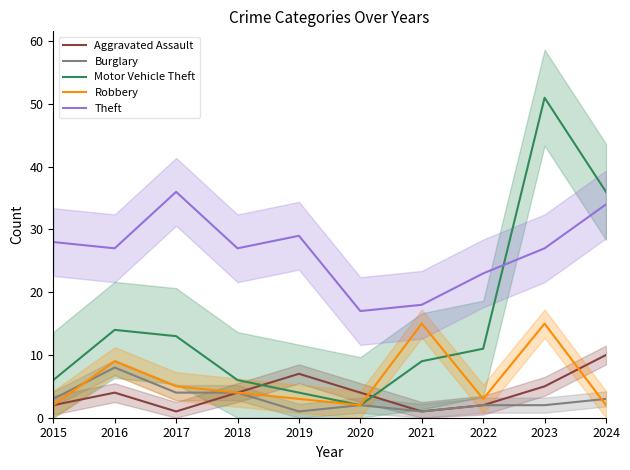

At which category does Motor Vehicle Theft reach its first local valley?

2020